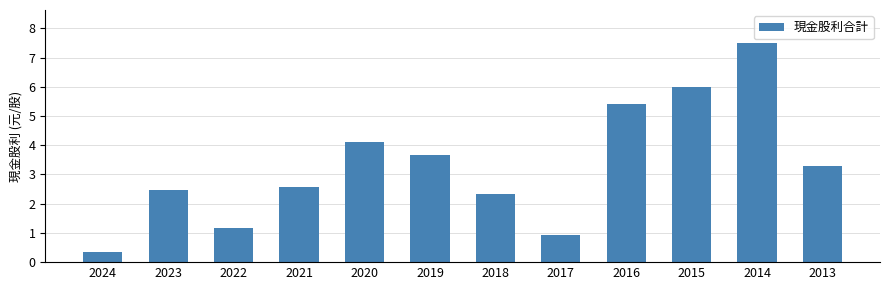

How many distinct data groups are displayed?

1